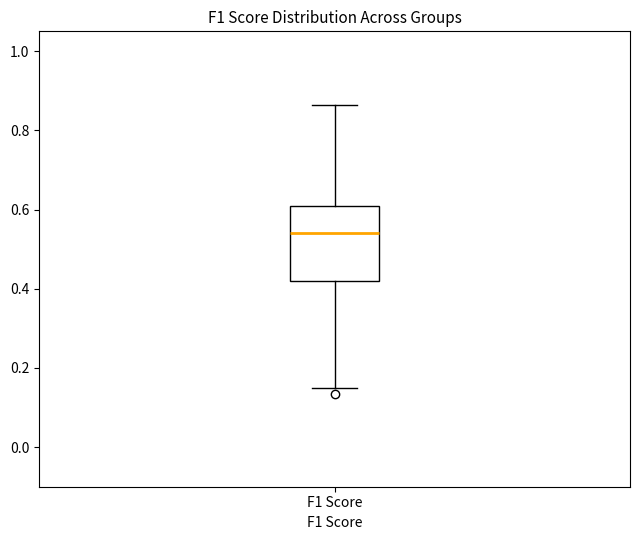

Read this box plot against the y-axis: the position of the median line, the range covered by the box, and the ends of both whiskers. The values are not printed on the chart, so give them approximately, as read against the axis.

median 0.54, box 0.42 to 0.60, whiskers 0.16 to 0.86